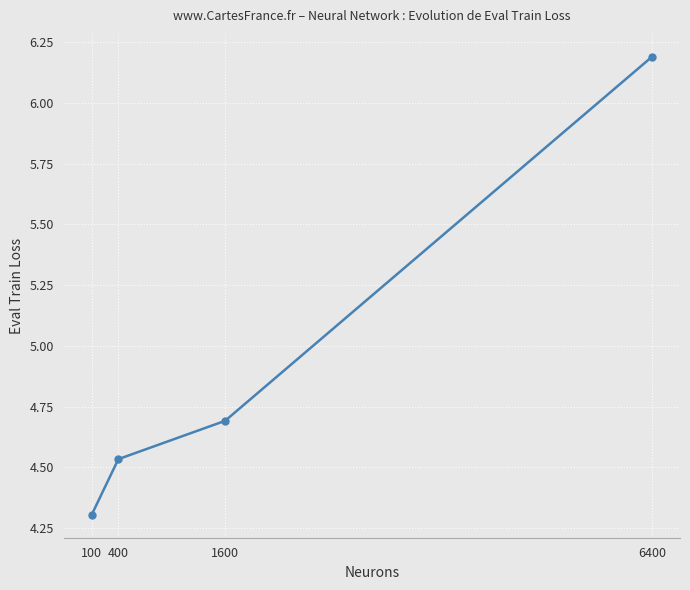

How many categories are shown in the chart?

4